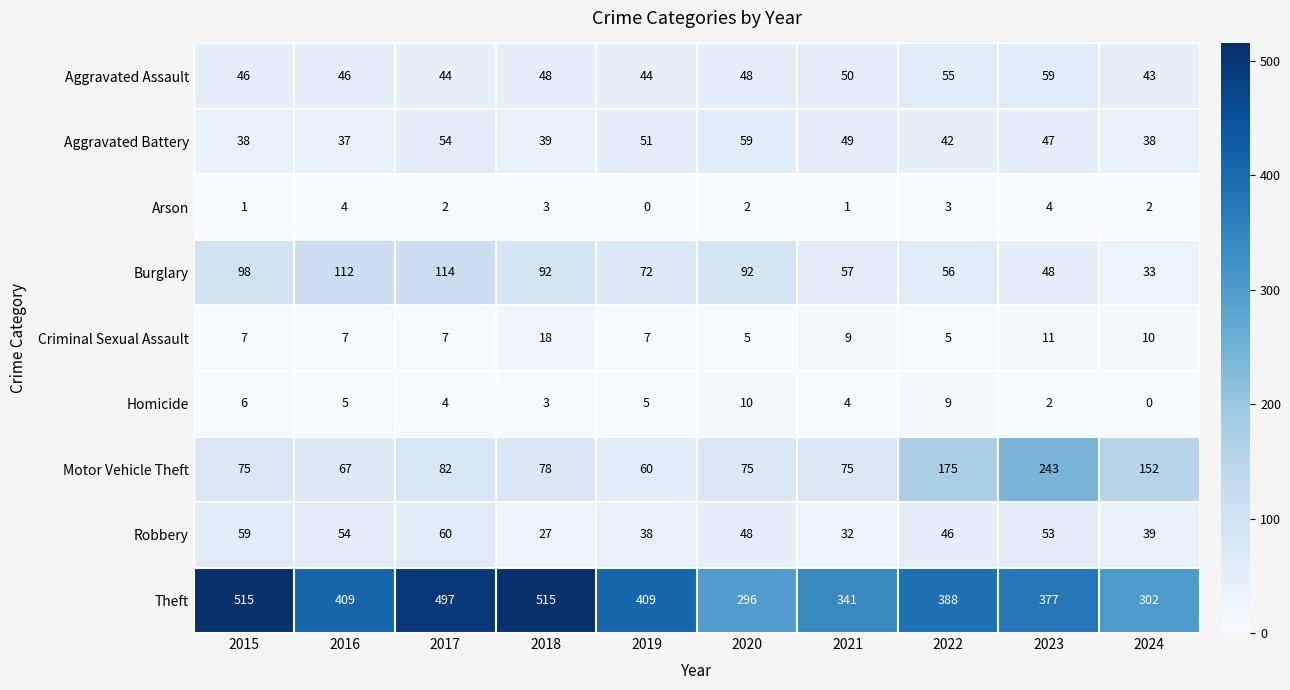

Rank the series at 2017 from highest to lowest value.

Theft, Burglary, Motor Vehicle Theft, Robbery, Aggravated Battery, Aggravated Assault, Criminal Sexual Assault, Homicide, Arson